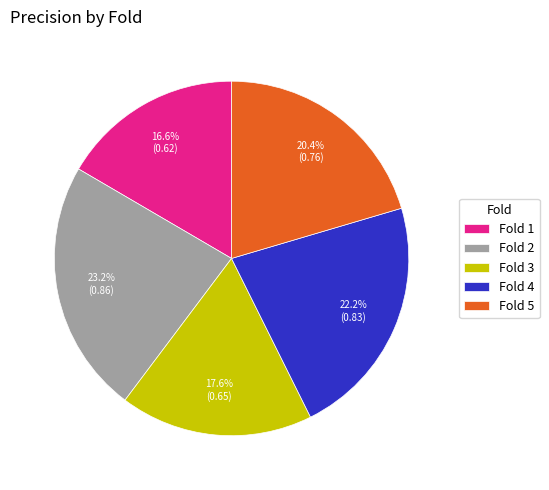

How many segments does this pie chart have?

5